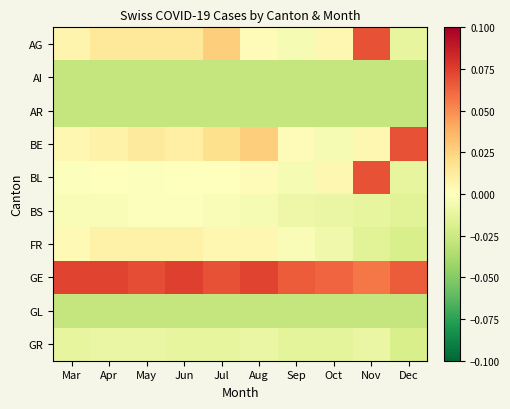

At which category is the sum across all series the highest?

Nov